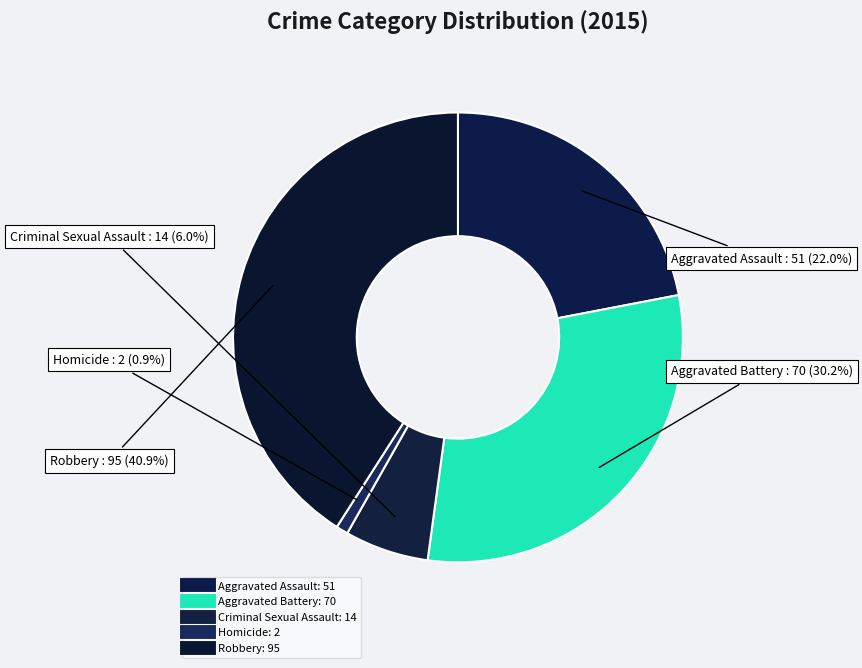

Rank the categories by value from lowest to highest.

Homicide, Criminal Sexual Assault, Aggravated Assault, Aggravated Battery, Robbery